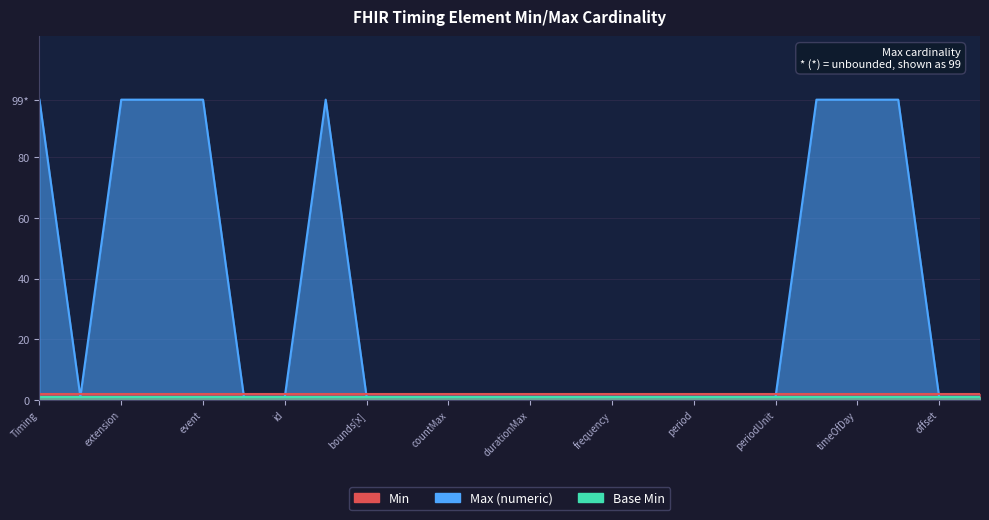

At which category is the sum across all series the highest?

Timing